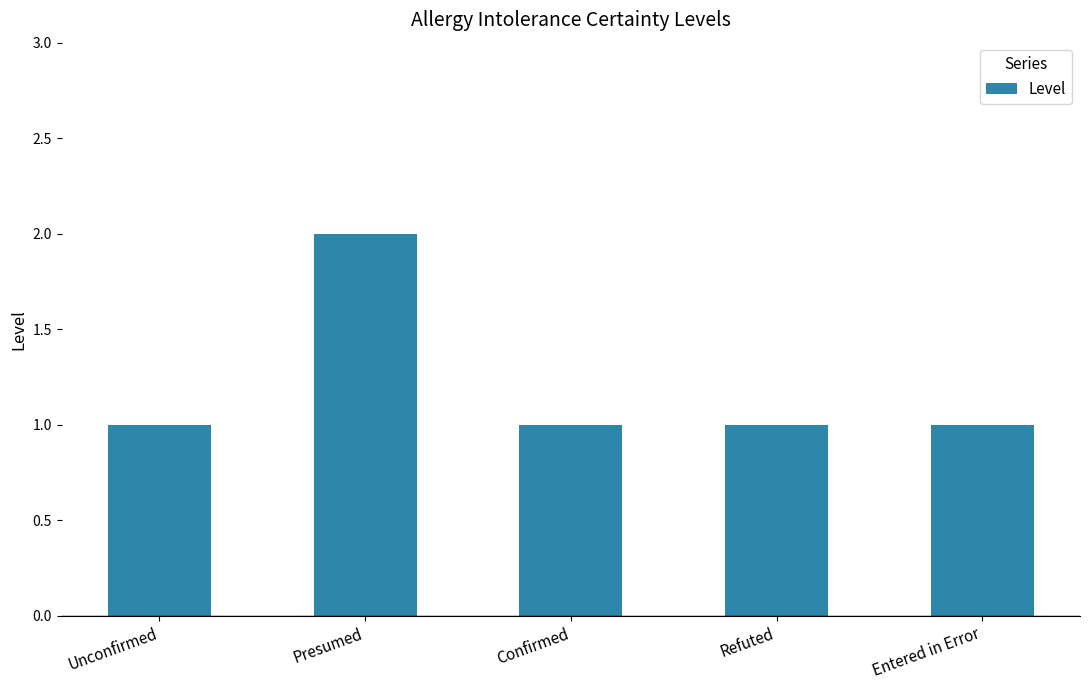

True or false: the data shows 1 at Unconfirmed.

True